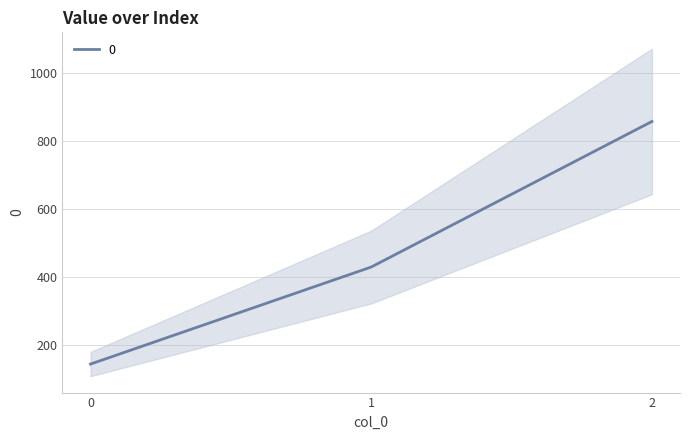

Reading left to right, transcribe all the data shown in this chart.

142.9	428.6	857.1